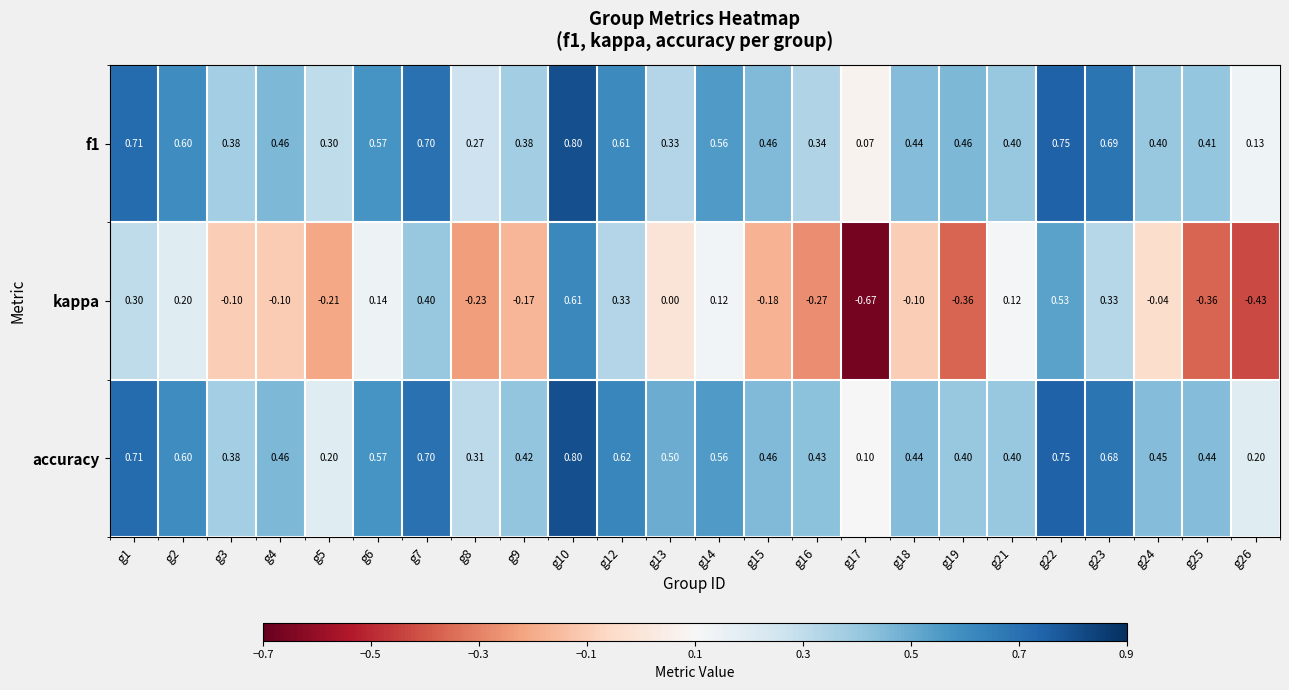

Between g12 and g19, which series saw the biggest shift?

kappa